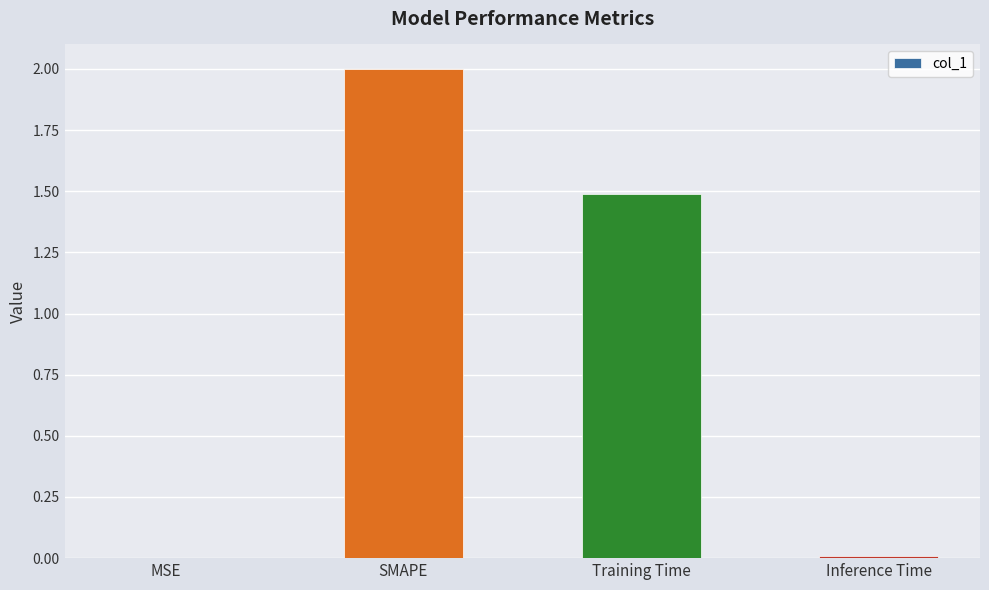

Read the value at SMAPE.

2.0